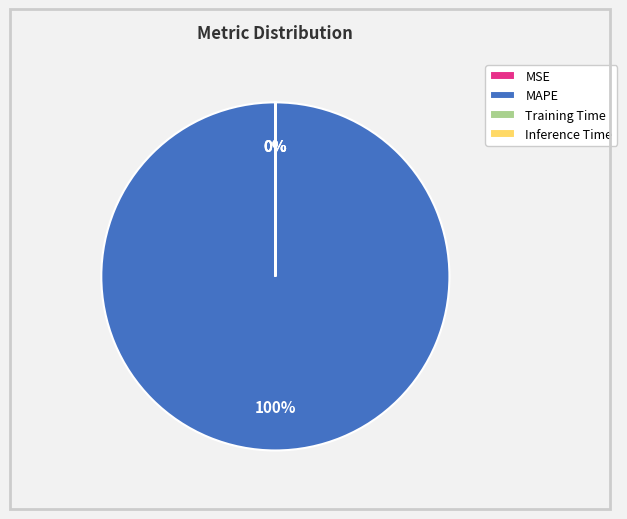

To the nearest percent, what is the difference between the largest and smallest slice percentages?

100%